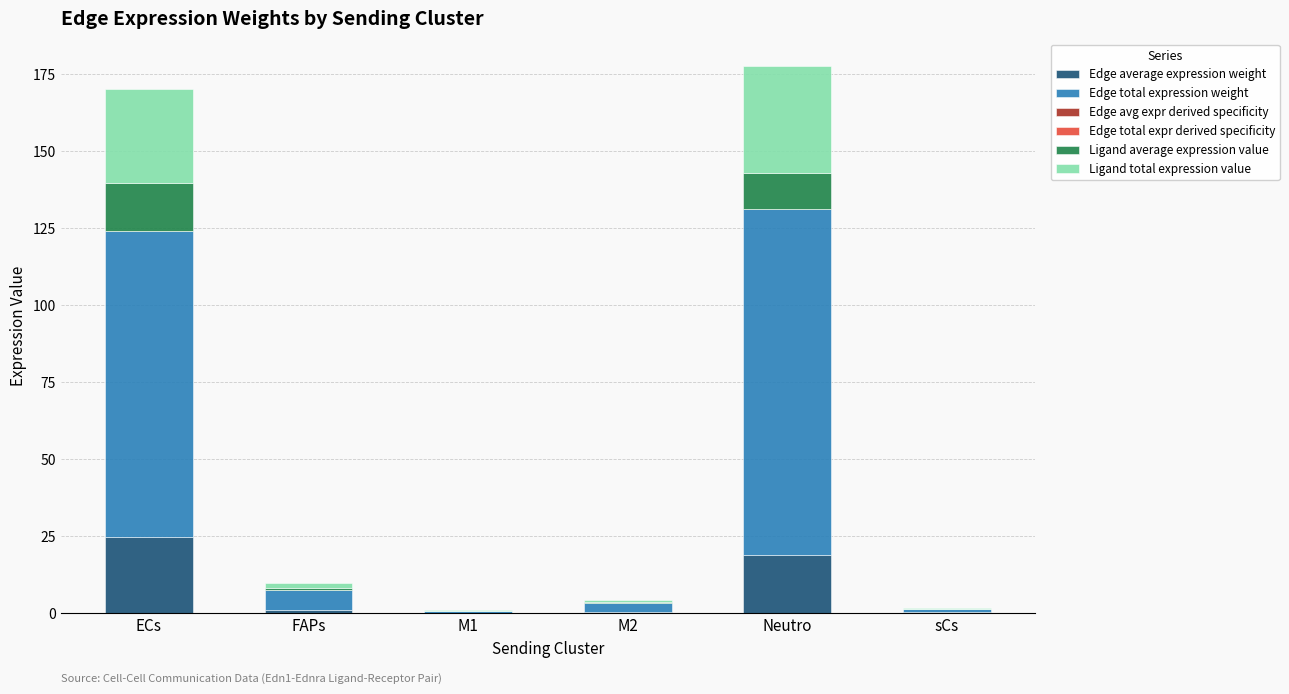

How many categories are shown in the chart?

6